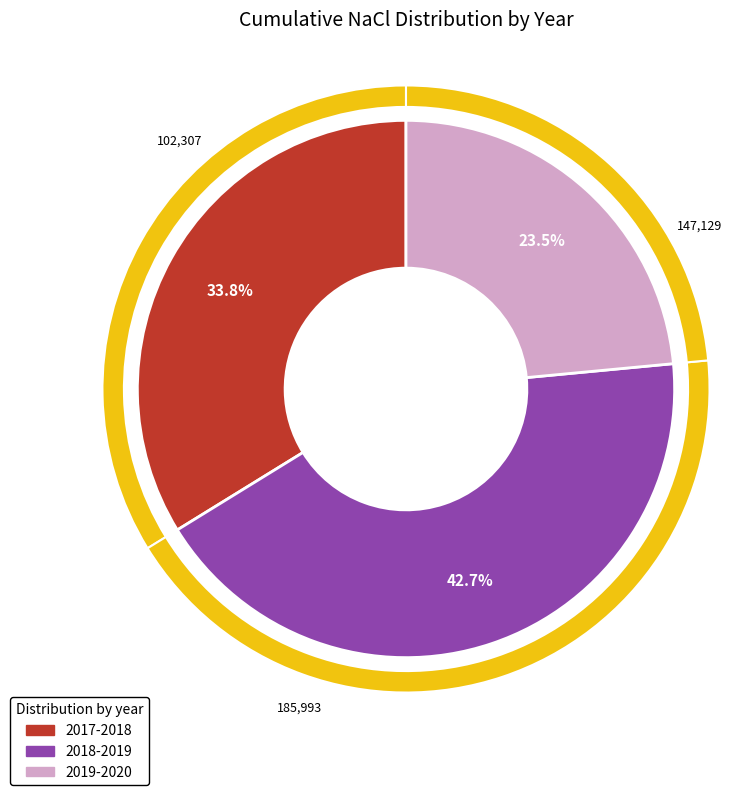

Rank the categories by value from lowest to highest.

2019-2020, 2017-2018, 2018-2019